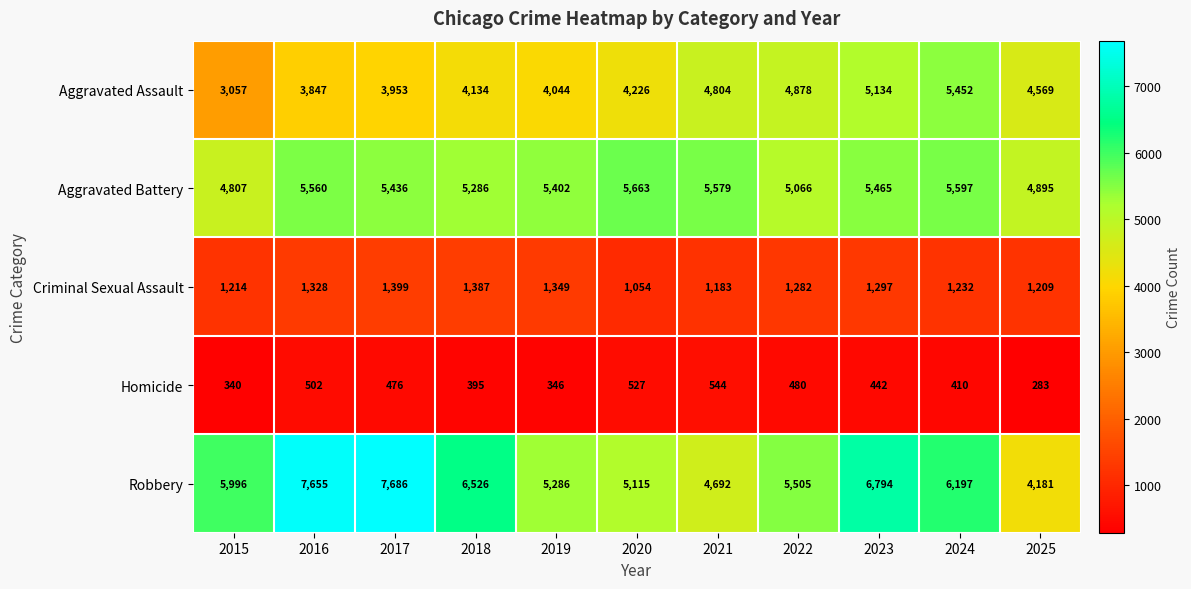

Is the value of Robbery at 2019 greater than the value of Homicide at 2021?

Yes